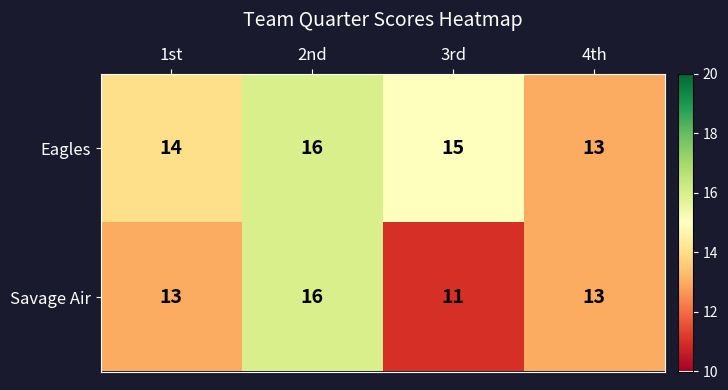

The value of Savage Air at 4th is 13. True or false?

True